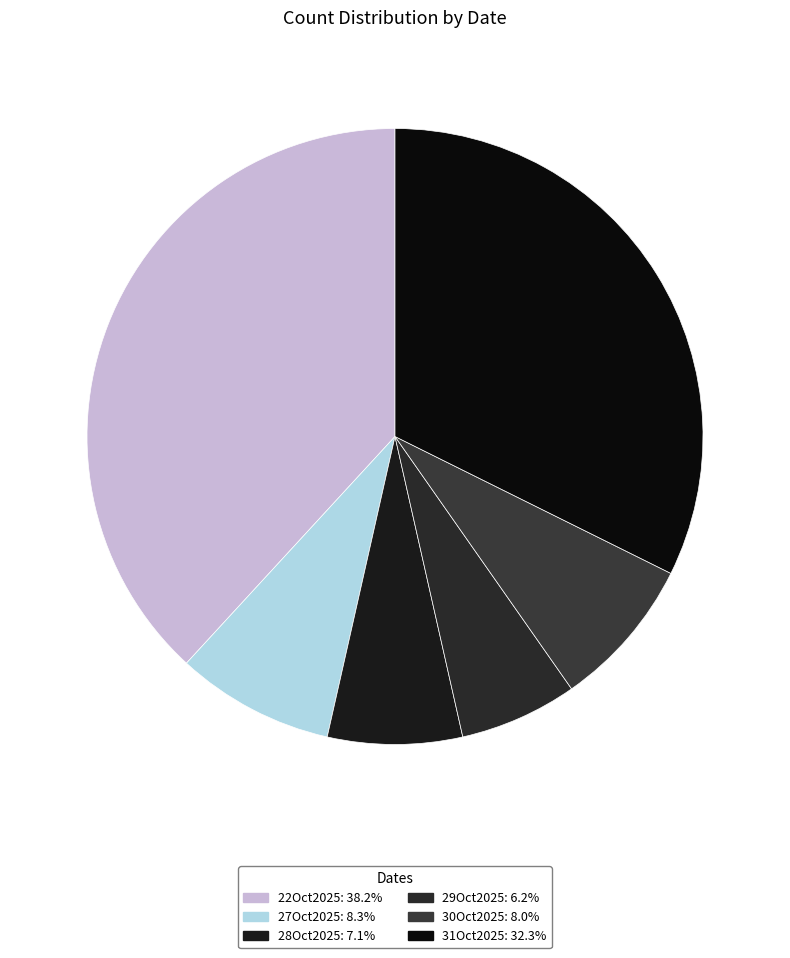

What percentage is the 30Oct2025 slice, to the nearest percent?

8%